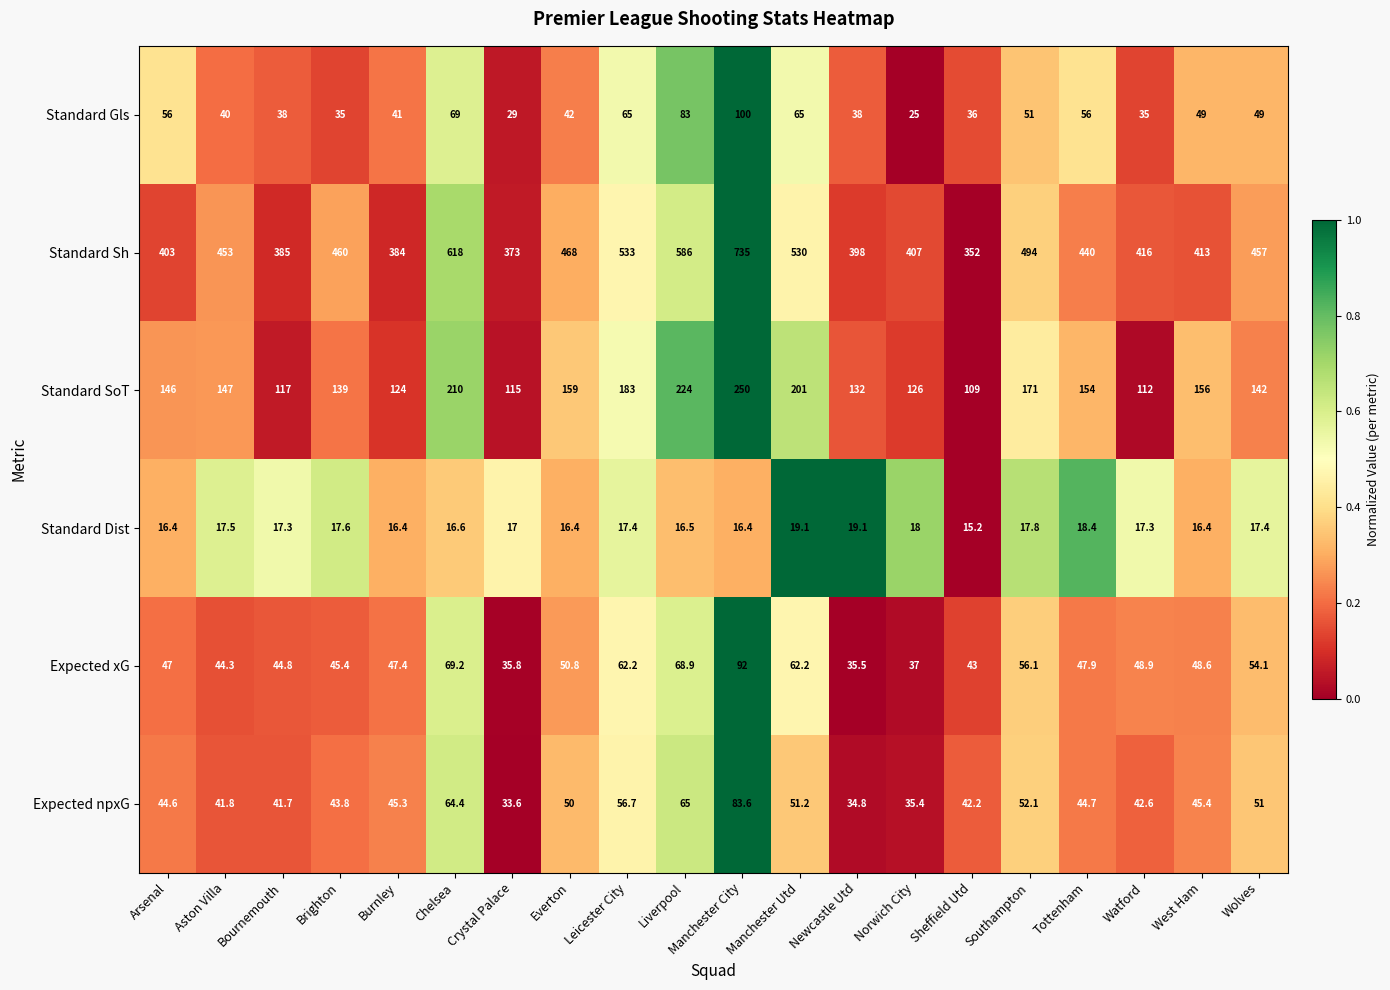

How many distinct data groups are displayed?

6